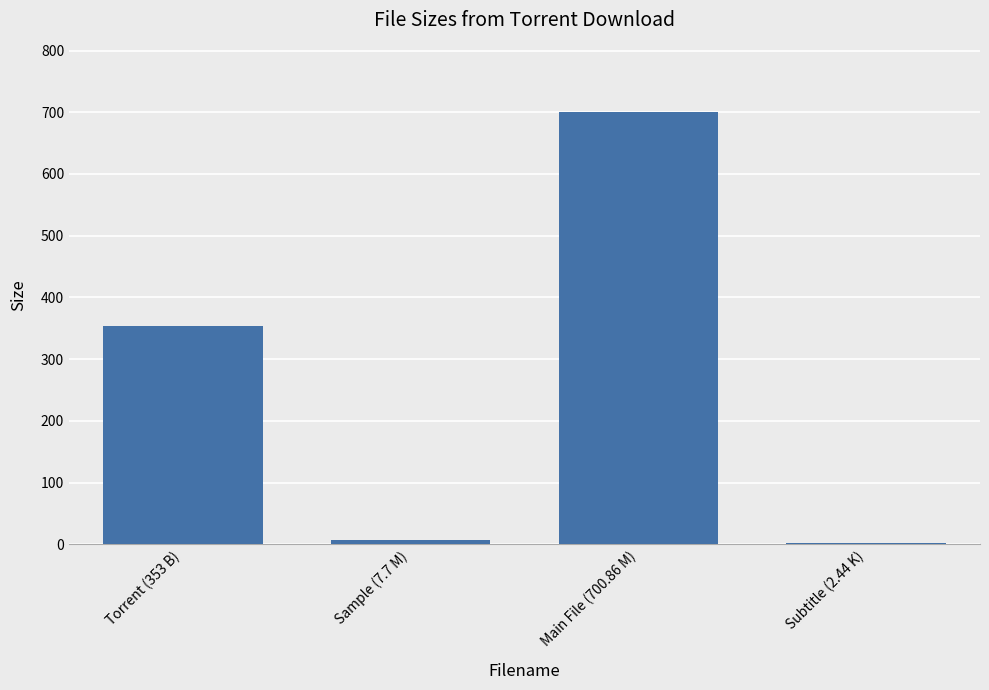

Count the number of data series in this chart.

1